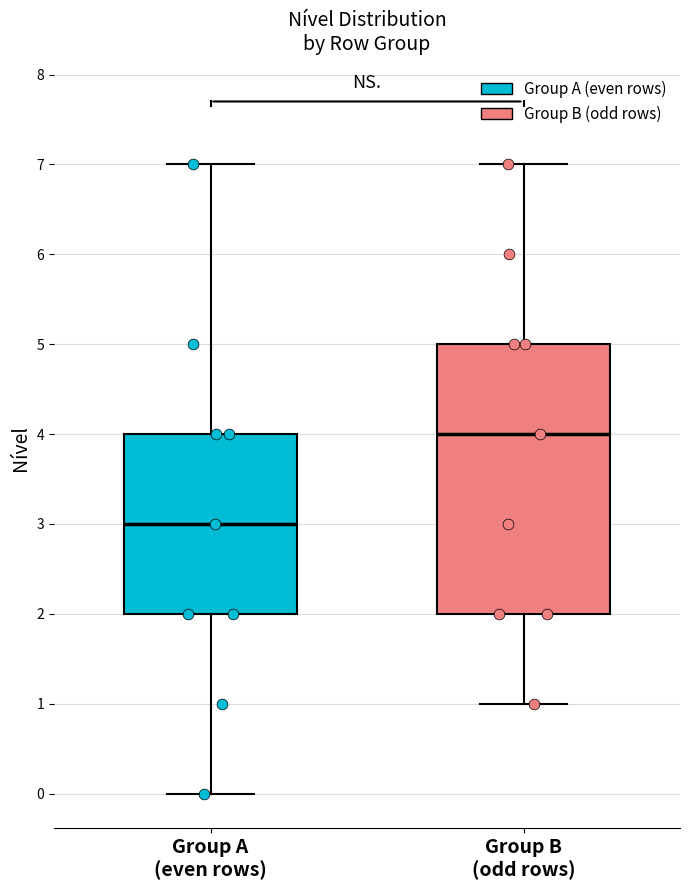

Which box is the tallest, from its lower edge to its upper edge?

Group B (odd rows)